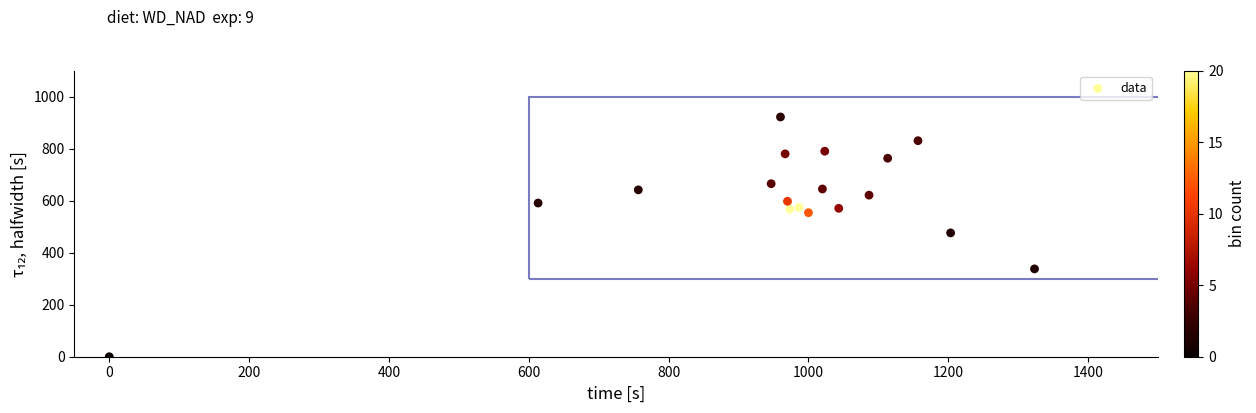

What Y value in the scatter plot is closest to 460?

475.9